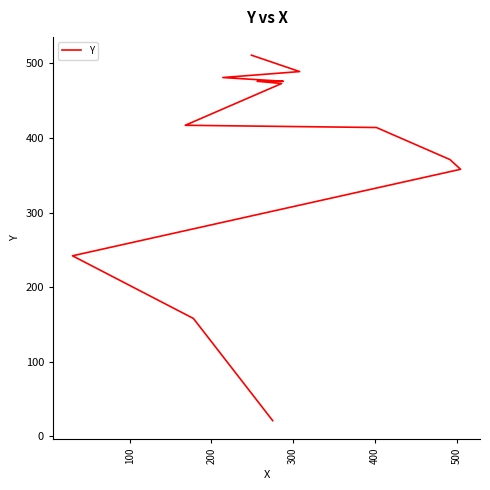

What is the greatest value displayed?

511